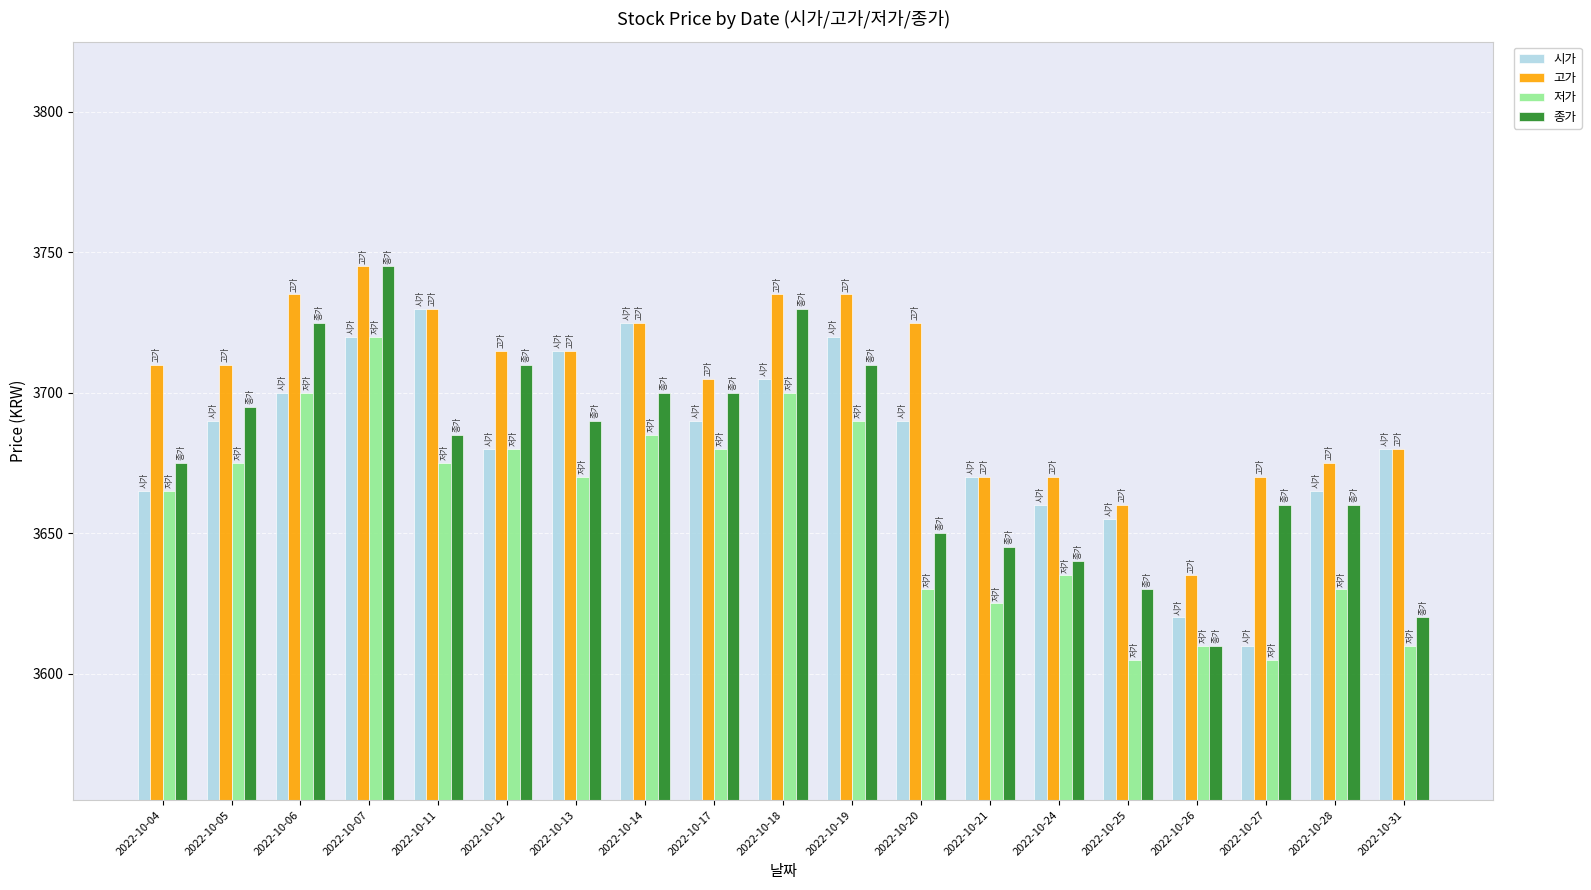

What is the average value of the 저가 series?

3657